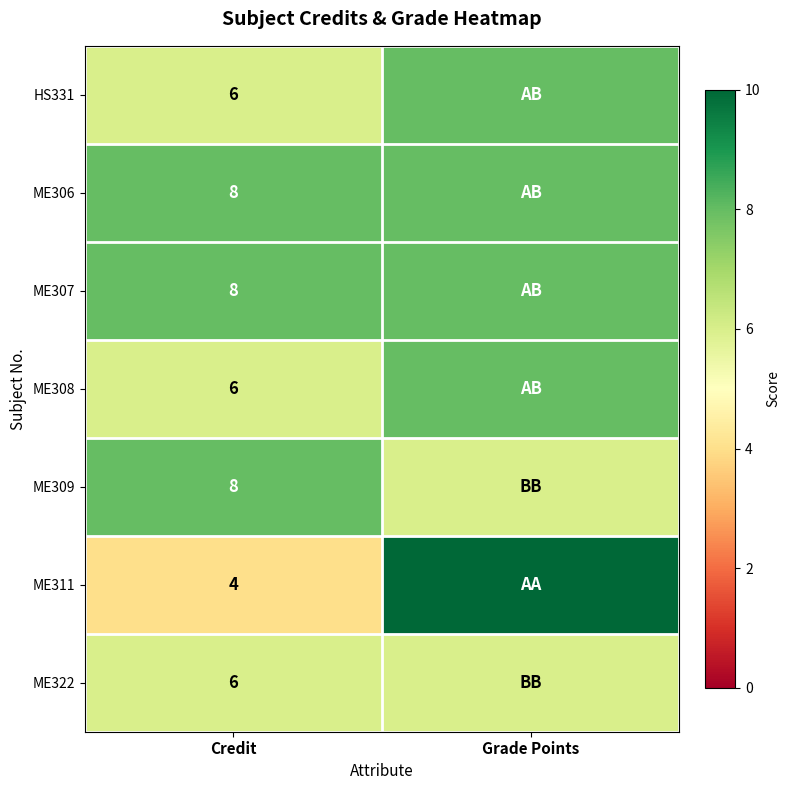

Is it true that ME306 equals 13 at Credit?

False